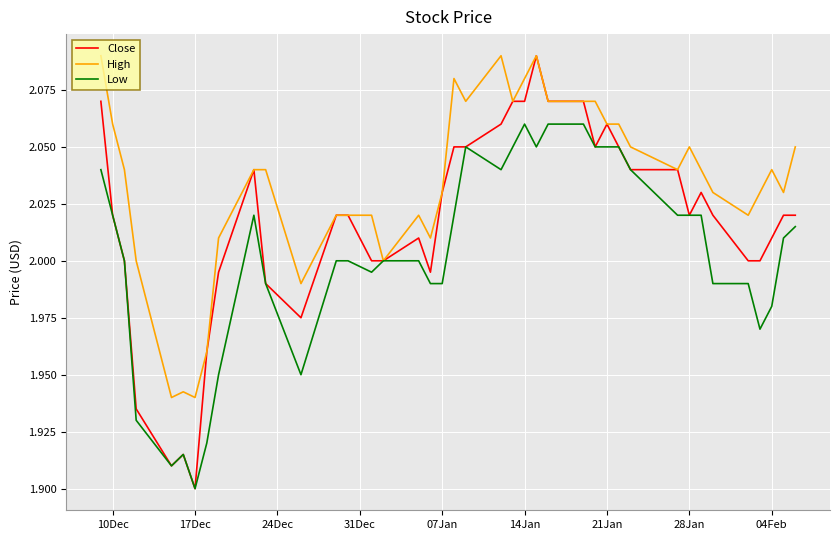

List the series in order of their overall mean, highest first.

High, Close, Low